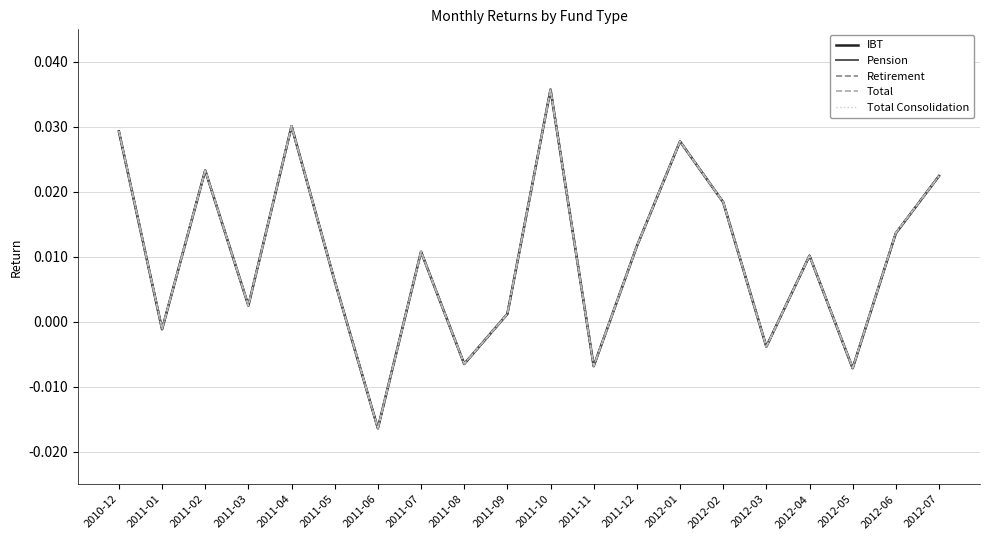

Where do Pension and Retirement first cross each other?

2011-01 and 2011-02